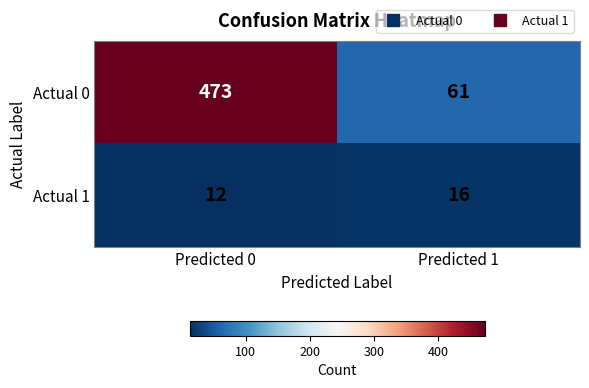

What is the greatest value displayed?

473